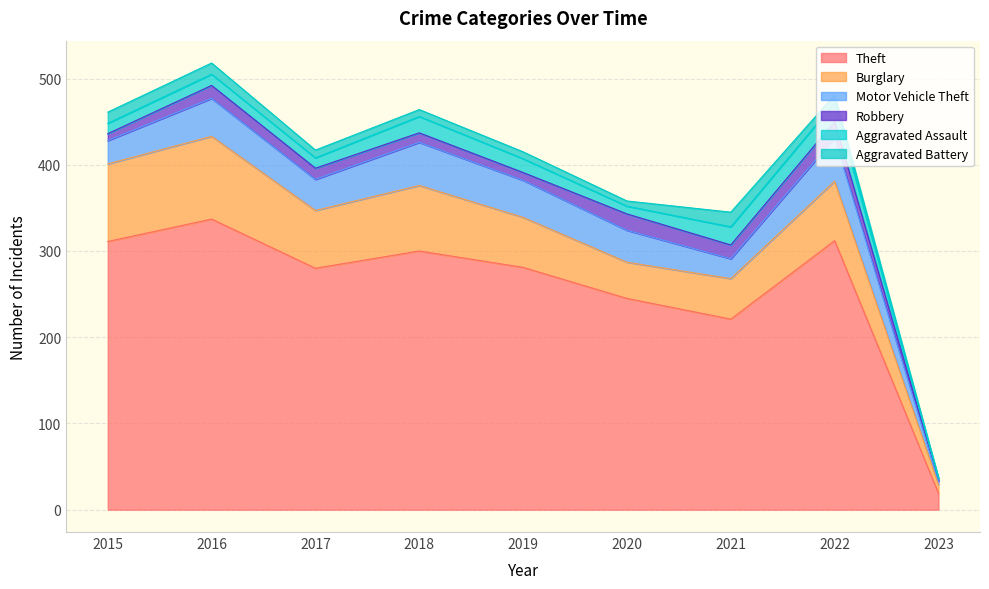

What is the value of the Motor Vehicle Theft point at the 2nd from the left?

44